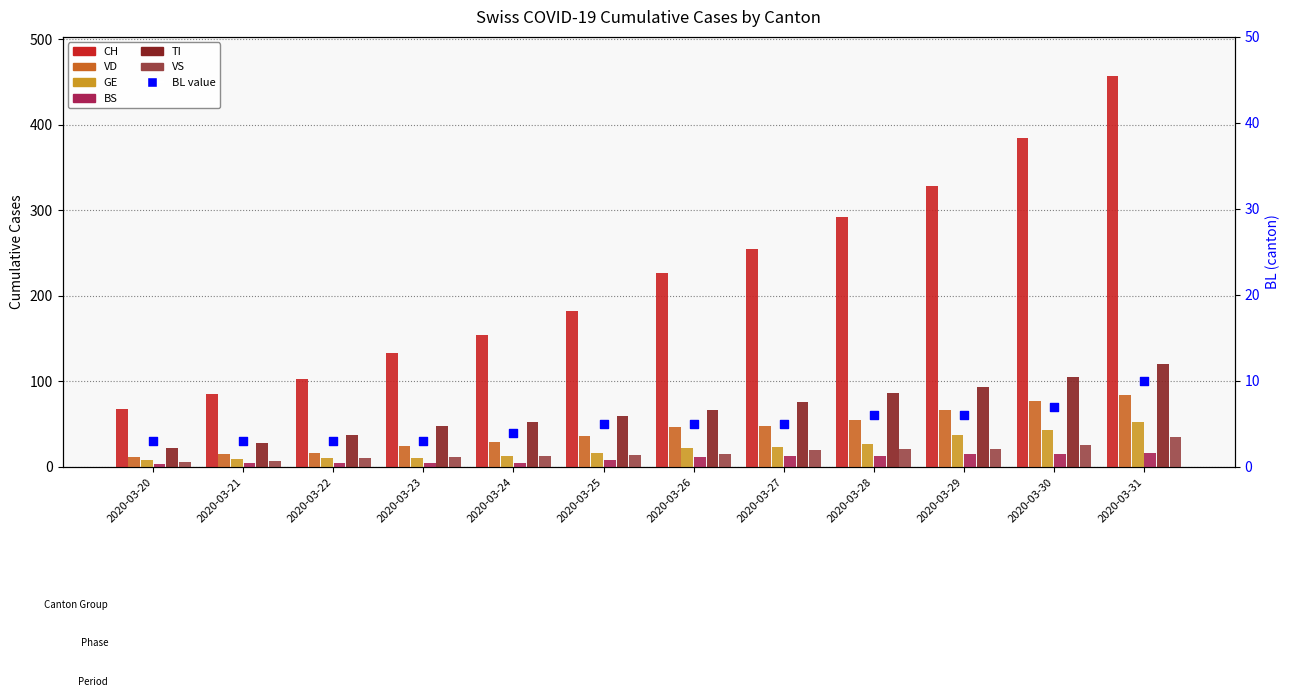

Which series has the largest total across all categories?

CH